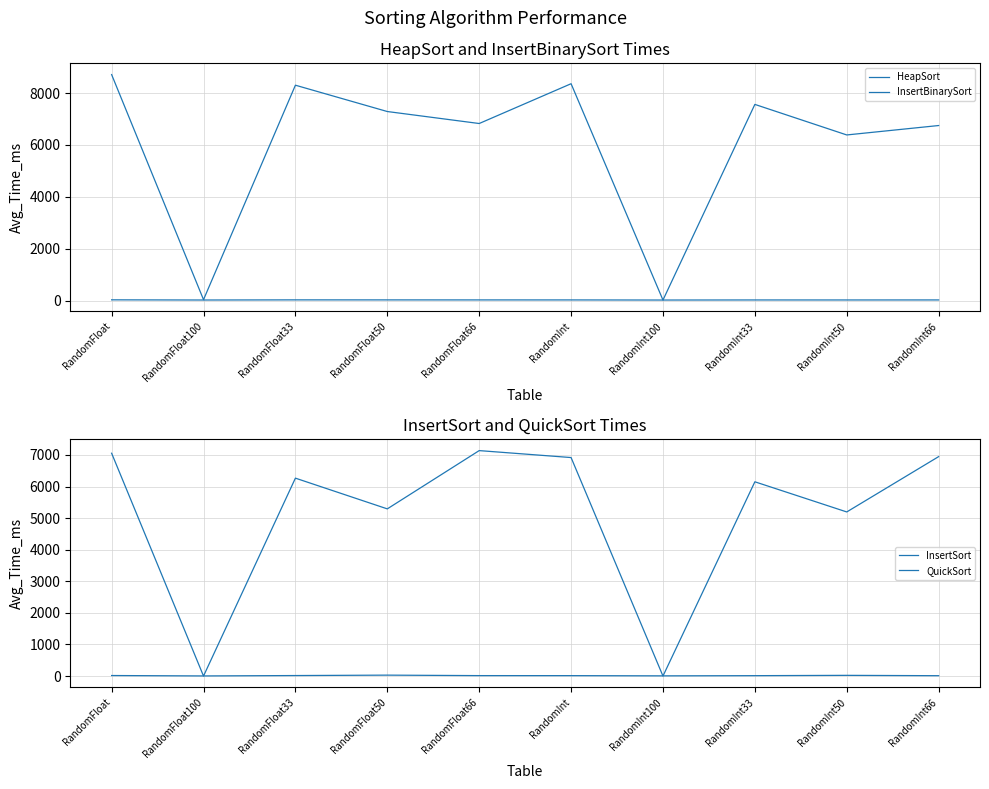

Rank the categories by QuickSort value from lowest to highest.

RandomFloat100, RandomInt100, RandomInt66, RandomInt33, RandomInt, RandomFloat66, RandomFloat33, RandomFloat, RandomInt50, RandomFloat50